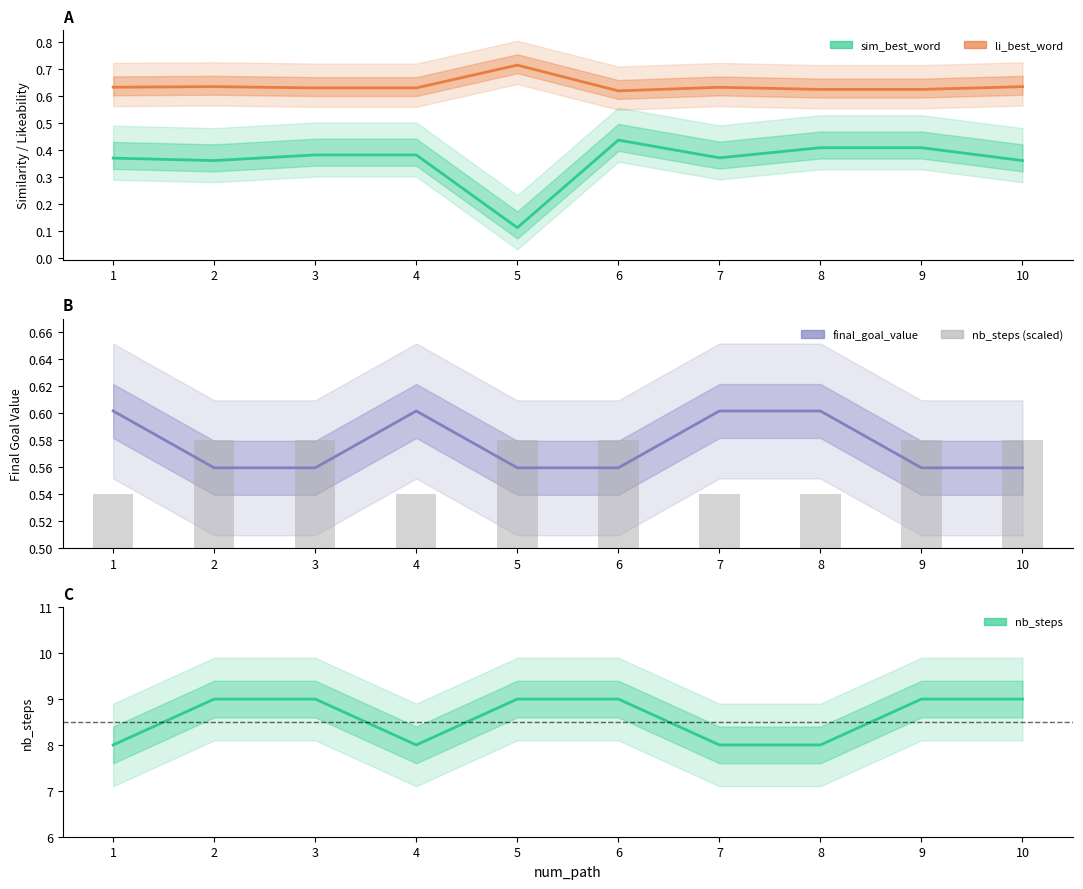

Reading left to right, list all the values displayed in this chart.

sim_best_word: 1=0.4	2=0.4	3=0.4	4=0.4	5=0.1	6=0.4	7=0.4	8=0.4	9=0.4	10=0.4
li_best_word: 1=0.6	2=0.6	3=0.6	4=0.6	5=0.7	6=0.6	7=0.6	8=0.6	9=0.6	10=0.6
final_goal_value: 1=0.6	2=0.6	3=0.6	4=0.6	5=0.6	6=0.6	7=0.6	8=0.6	9=0.6	10=0.6
nb_steps (scaled): 1=0.5	2=0.6	3=0.6	4=0.5	5=0.6	6=0.6	7=0.5	8=0.5	9=0.6	10=0.6
nb_steps: 1=8.0	2=9.0	3=9.0	4=8.0	5=9.0	6=9.0	7=8.0	8=8.0	9=9.0	10=9.0